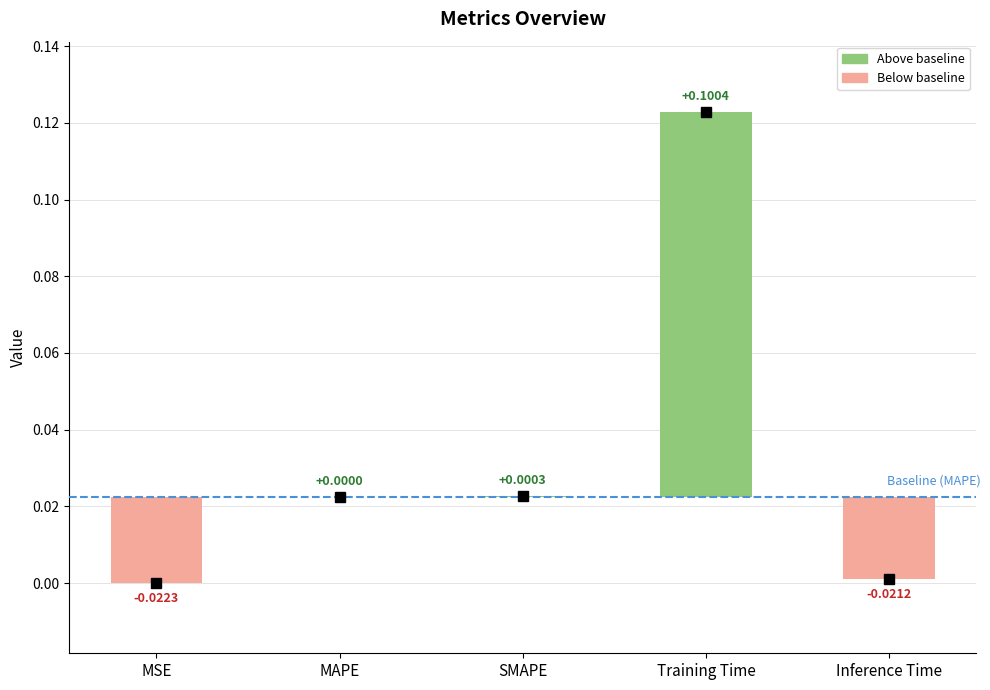

What position from the right is MSE?

5